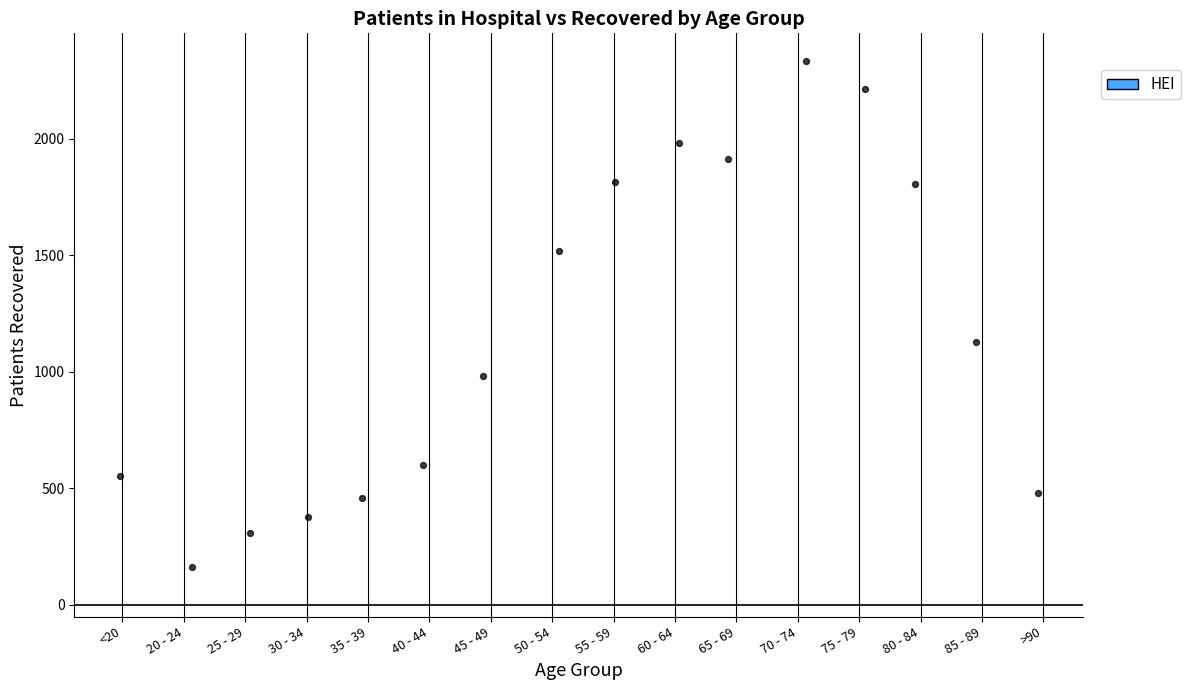

What is the range of Y values (max minus min)?

2172